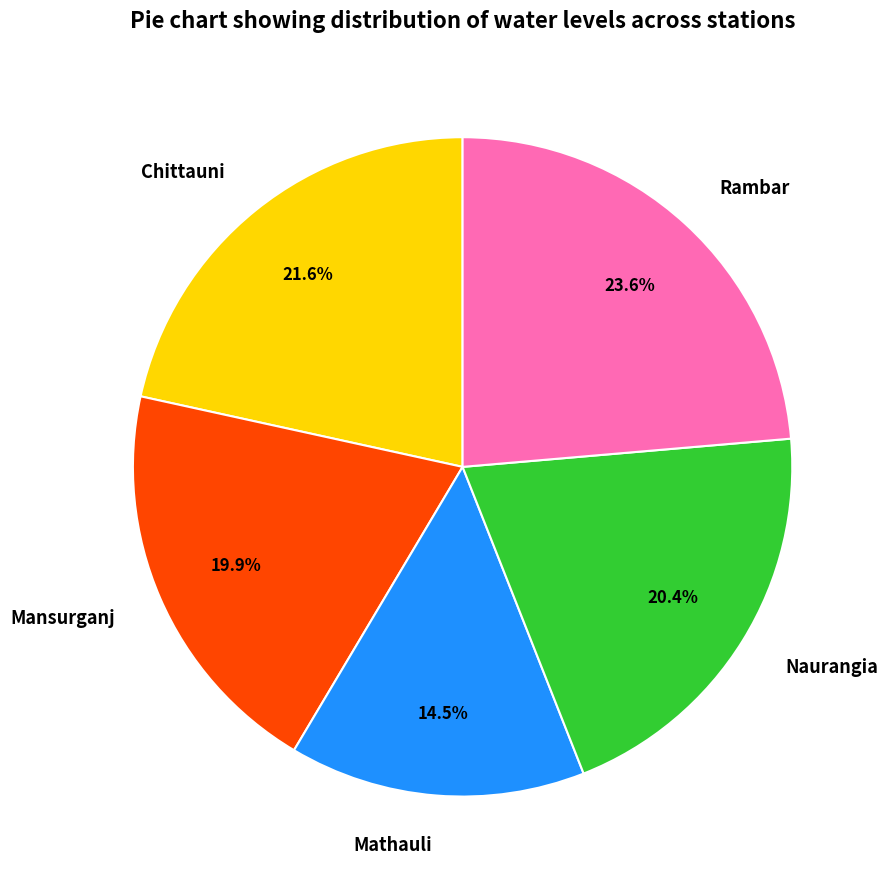

Is it true that Mathauli is 6% of the pie?

False